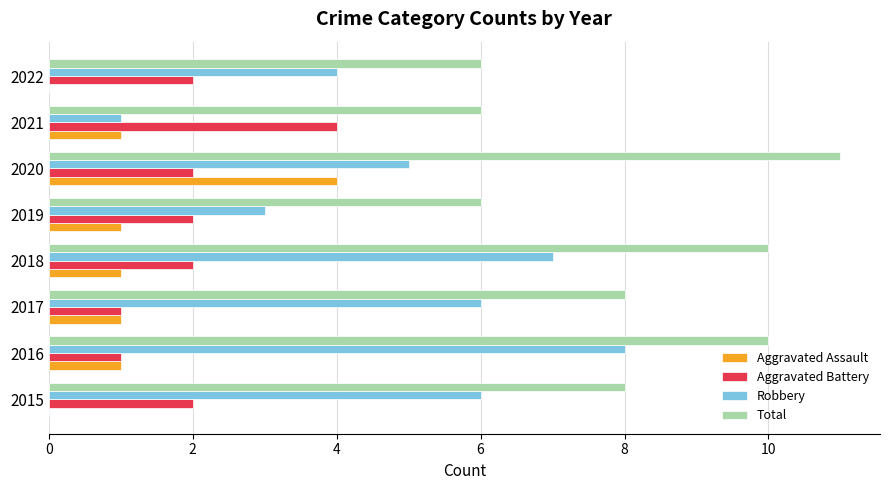

The Aggravated Assault series shows 1 at 2016. True or false?

True